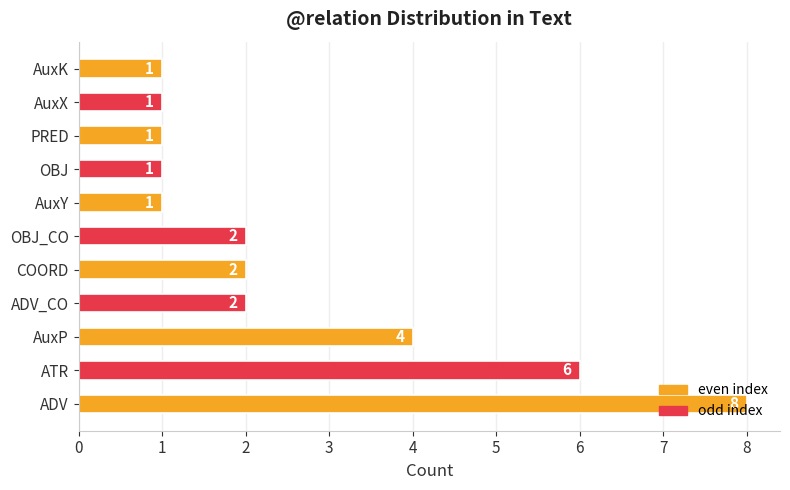

What is the smallest value displayed?

1